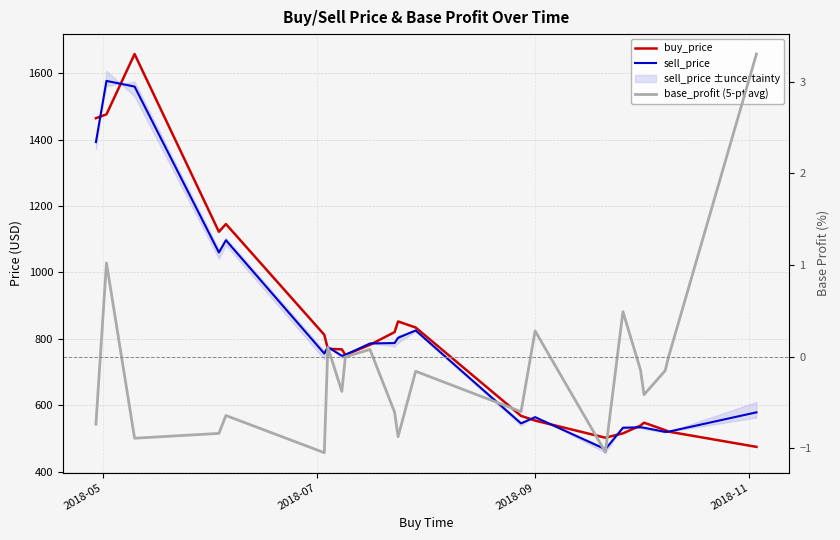

What are all the series names shown in the legend?

buy_price, sell_price, base_profit (5-pt avg)